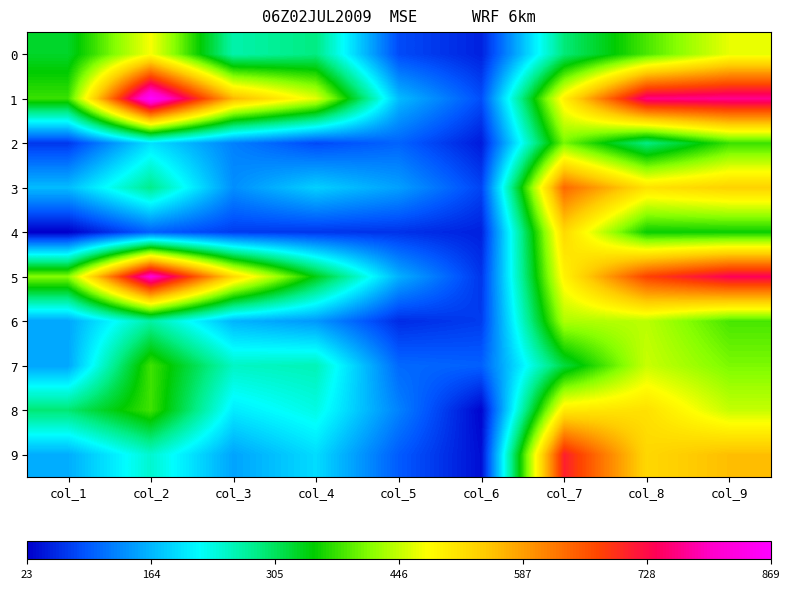

Between col_7 and col_2, which is larger?

col_2